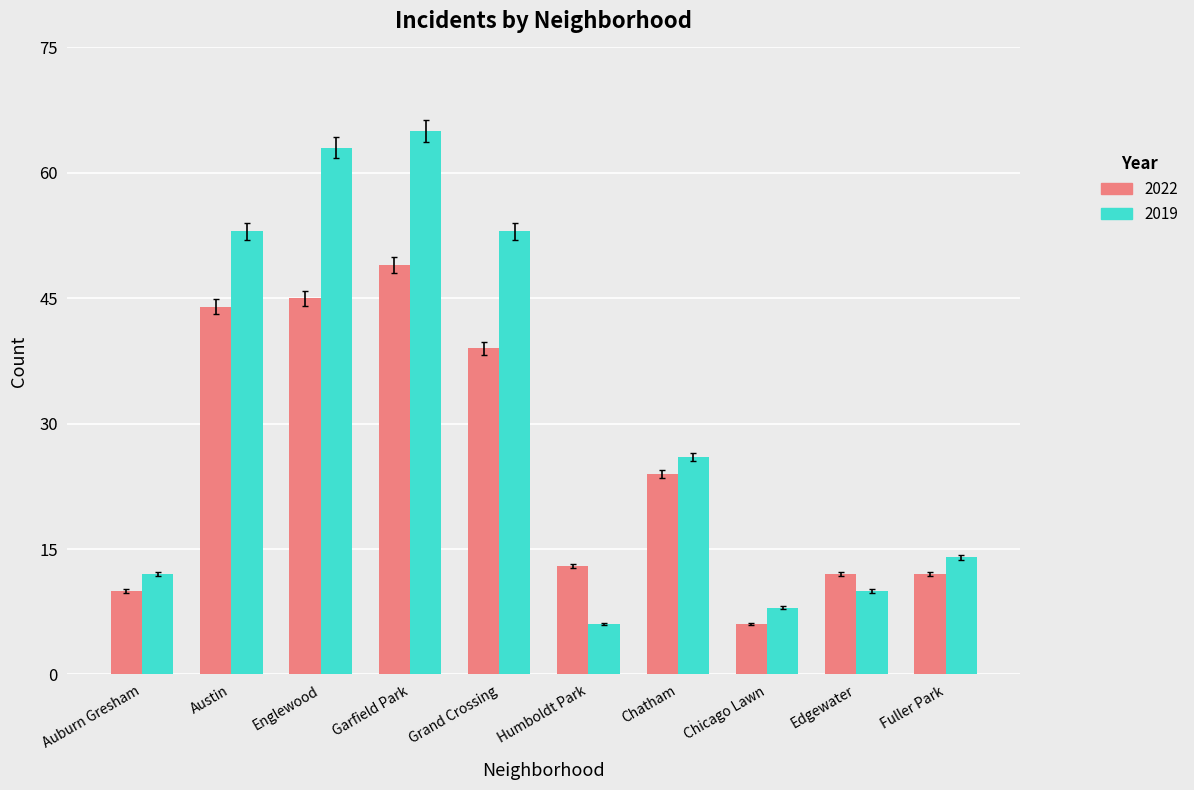

Reading left to right, list all the values displayed in this chart.

2022: Auburn Gresham=10	Austin=44	Englewood=45	Garfield Park=49	Grand Crossing=39	Humboldt Park=13	Chatham=24	Chicago Lawn=6	Edgewater=12	Fuller Park=12
2019: Auburn Gresham=12	Austin=53	Englewood=63	Garfield Park=65	Grand Crossing=53	Humboldt Park=6	Chatham=26	Chicago Lawn=8	Edgewater=10	Fuller Park=14